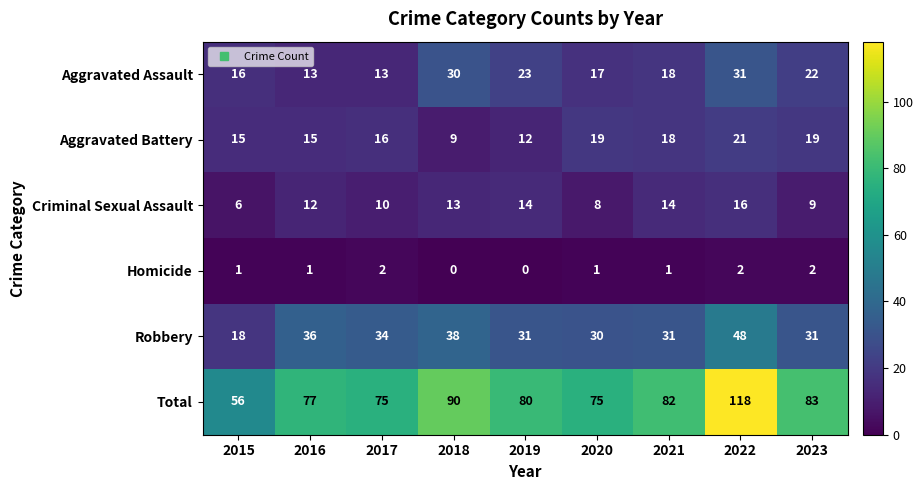

Is it true that Robbery equals 23 at 2018?

False